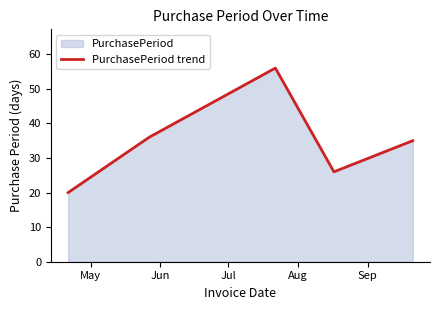

True or false: there are more than 1 points higher than both neighbors.

False